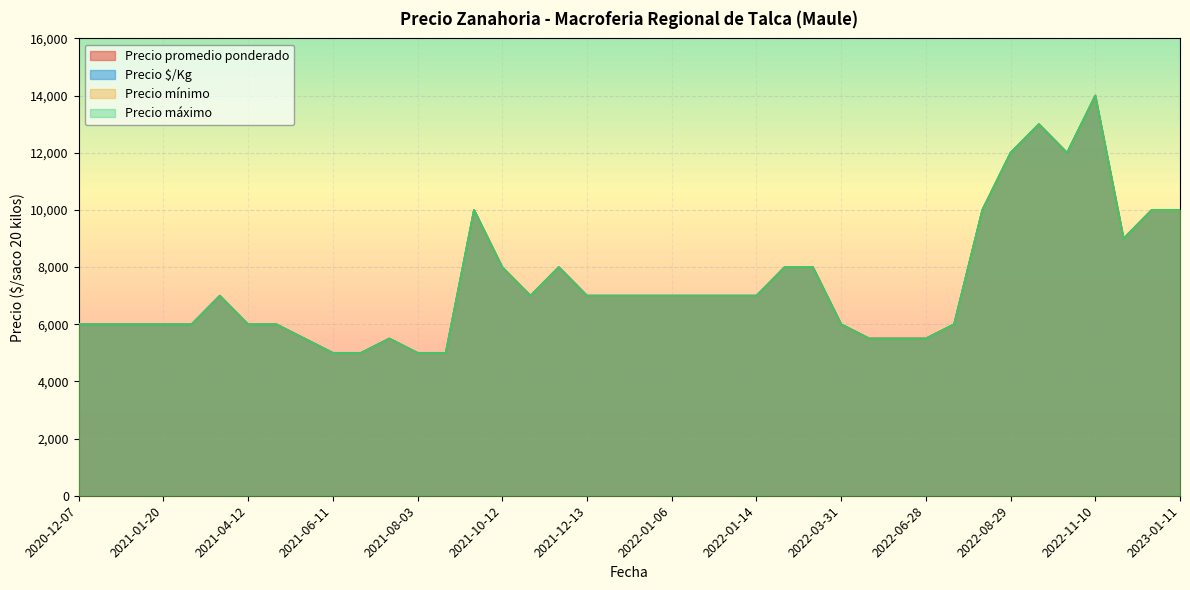

What is the average value of the Precio promedio ponderado series?

7412